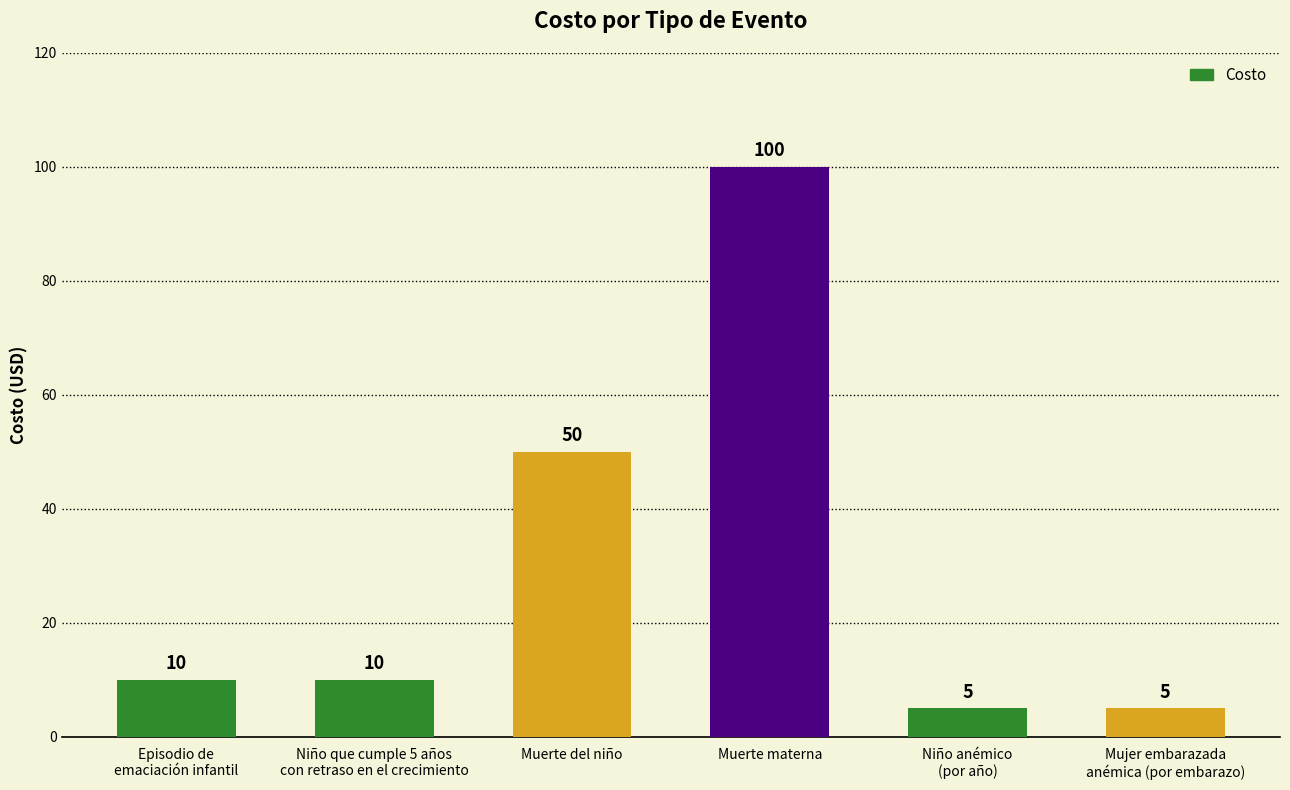

What is the minimum value shown in the chart?

5